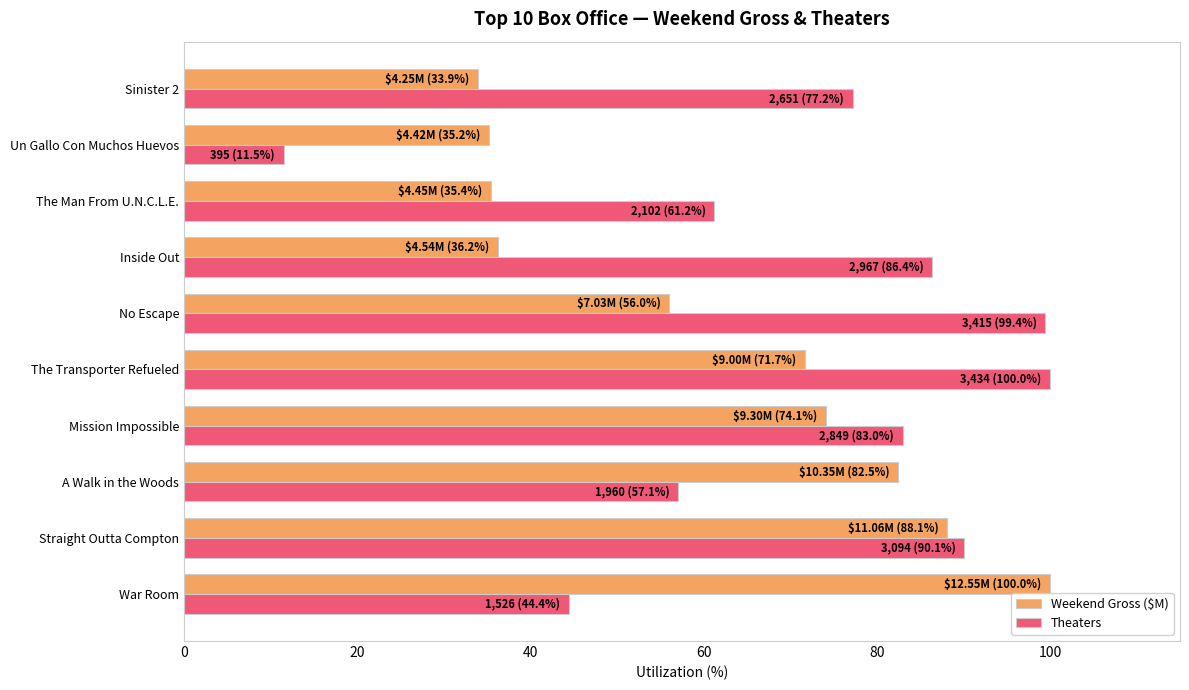

What is the average value of the Theaters series?

71.0